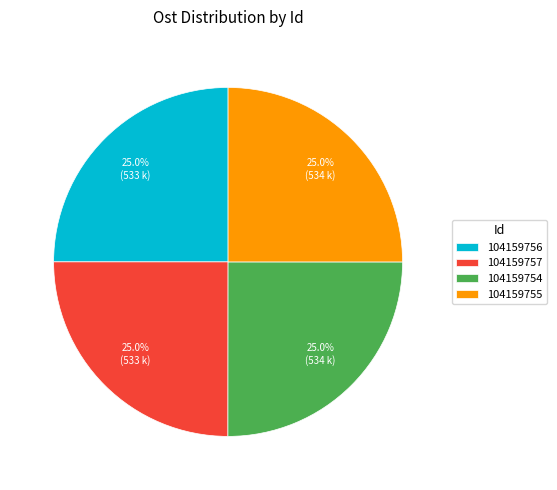

What is the total percentage of 104159755 and 104159756?

50.0%